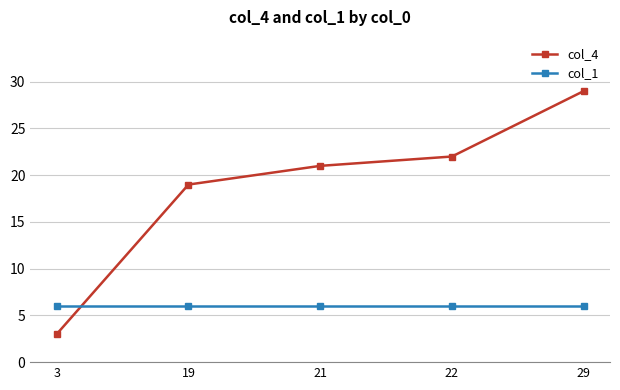

Rank the series by their maximum value, from highest to lowest.

col_4, col_1